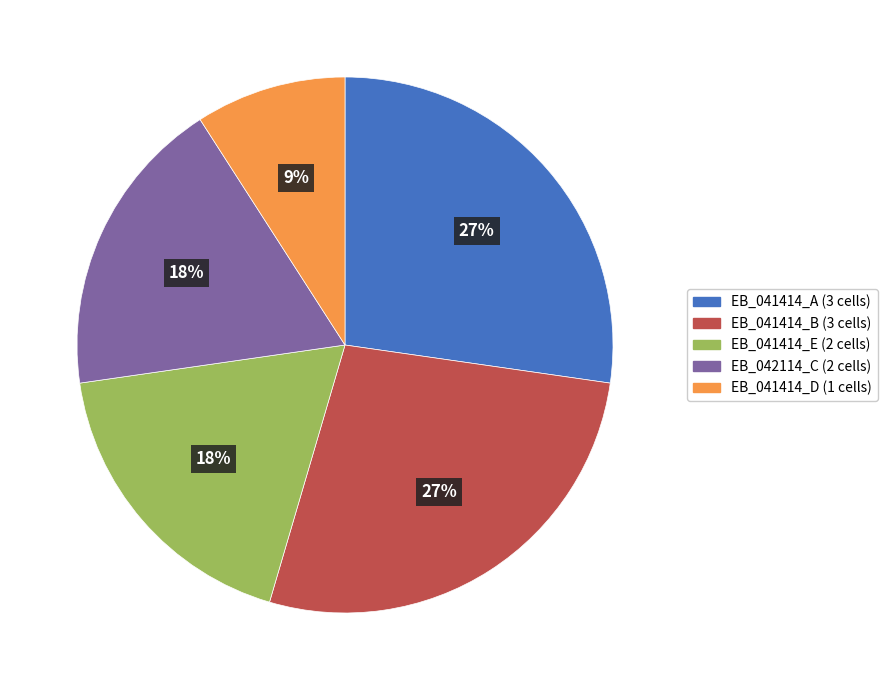

What is the ratio of the value at EB_042114_C to the value at EB_041414_B?

0.7